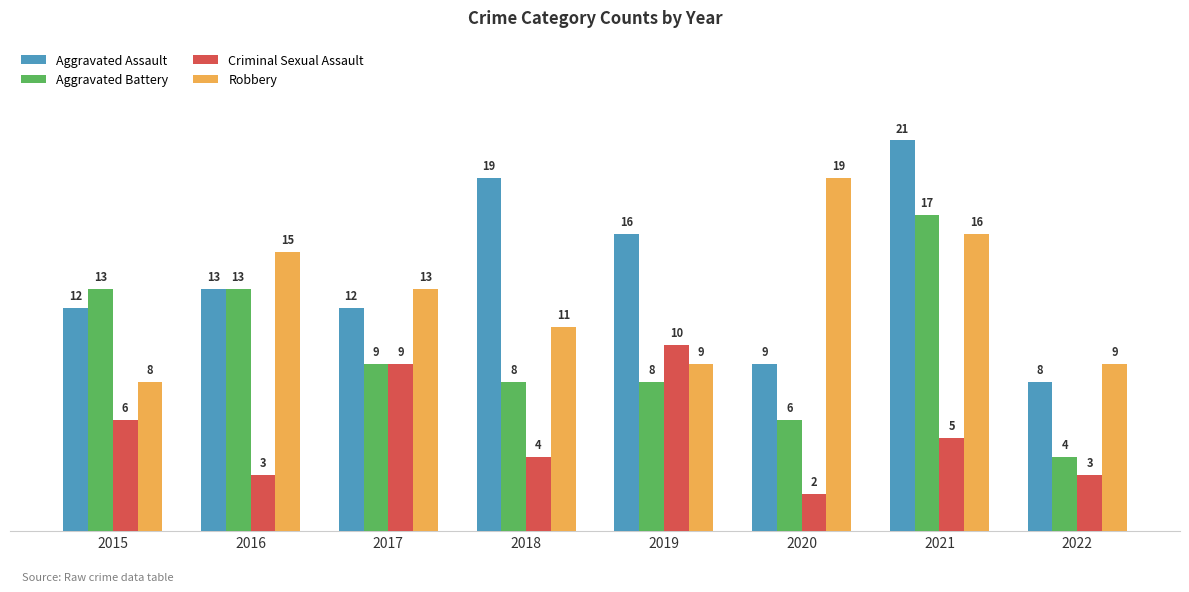

Is the value of Criminal Sexual Assault at 2017 greater than the value of Aggravated Battery at 2016?

No